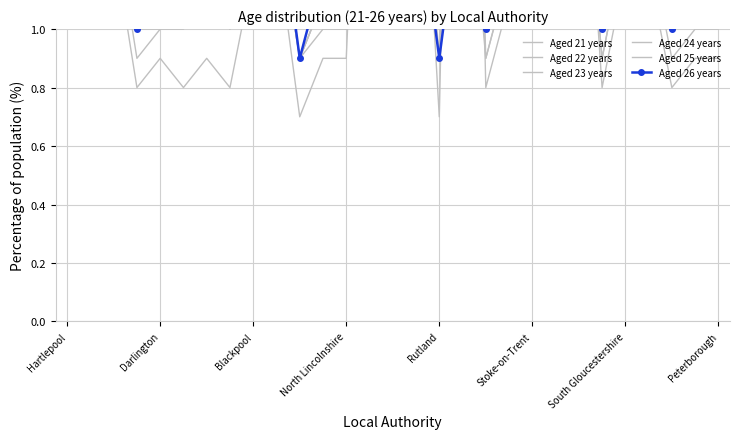

How many intersections are there between Aged 26 years and Aged 22 years?

2